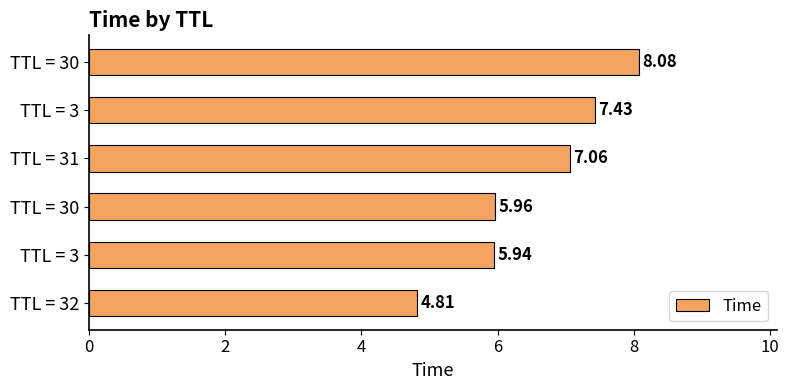

How many values are below 7?

3